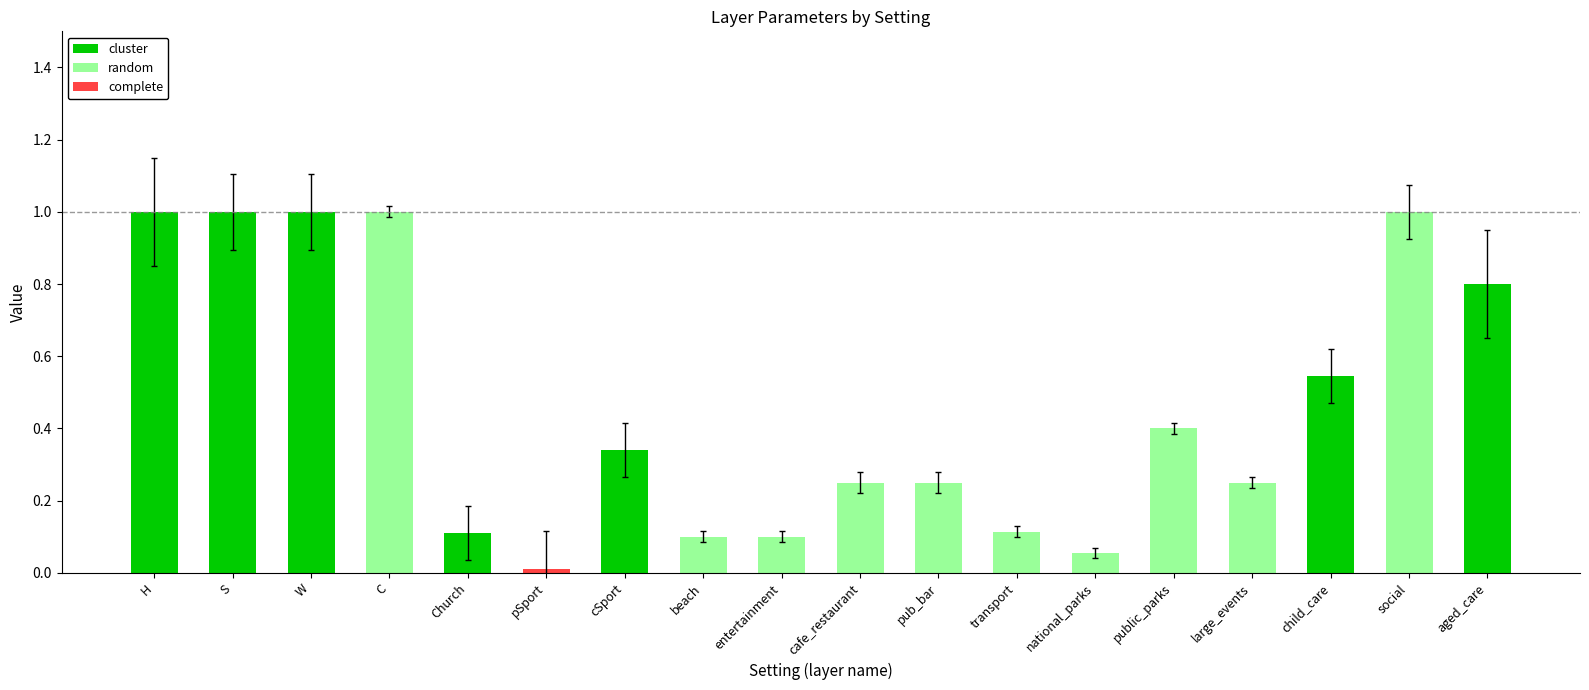

The value of cluster at child_care is 0.8. True or false?

False